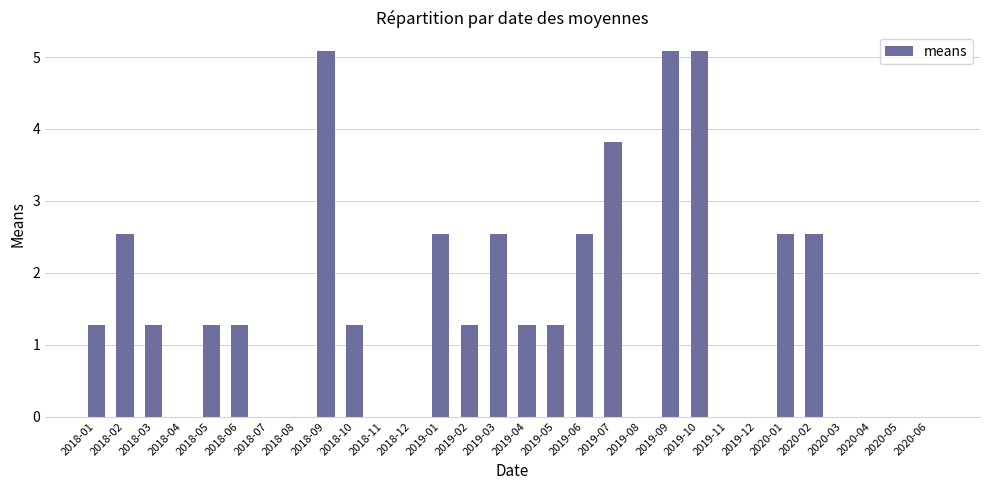

The chart shows a value of 1.3 at 2018-03. True or false?

True